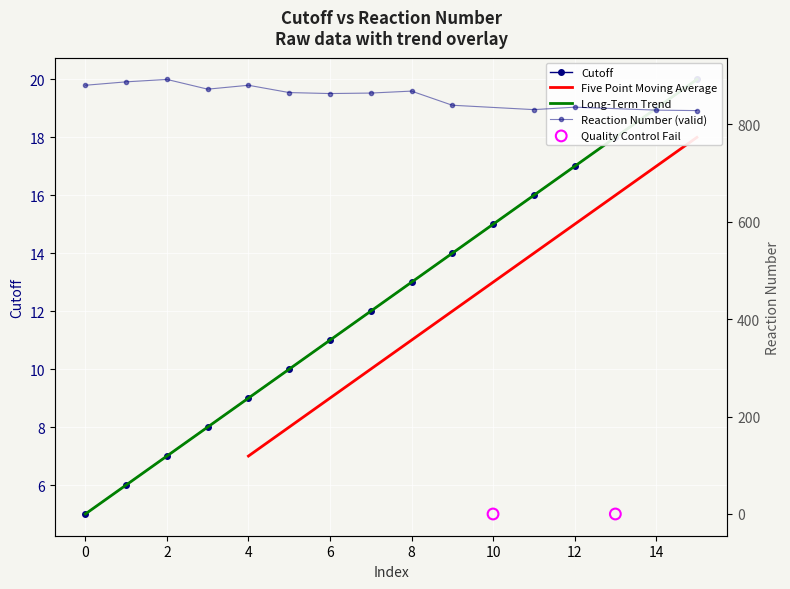

Approximately how many times larger is the value at 5 compared to 4?

1.1